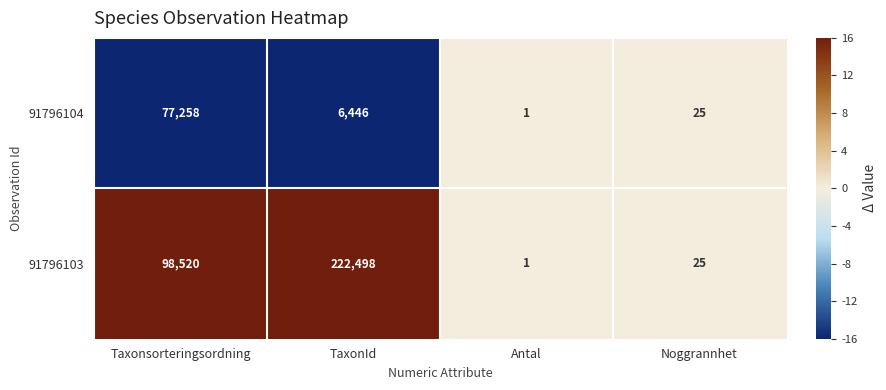

Reading left to right, list all the values displayed in this chart.

91796104: 77258	6446	1	25
91796103: 98520	222498	1	25